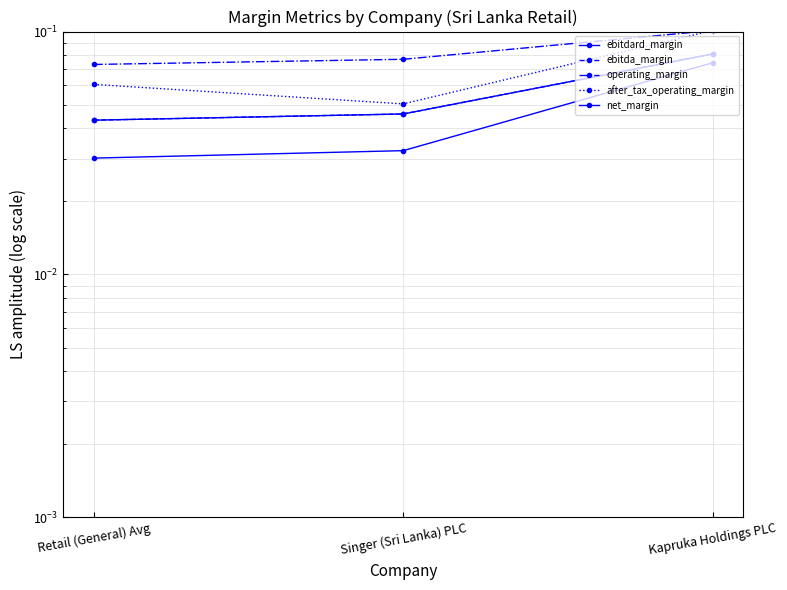

Does the chart display data point markers on the line(s)?

Yes